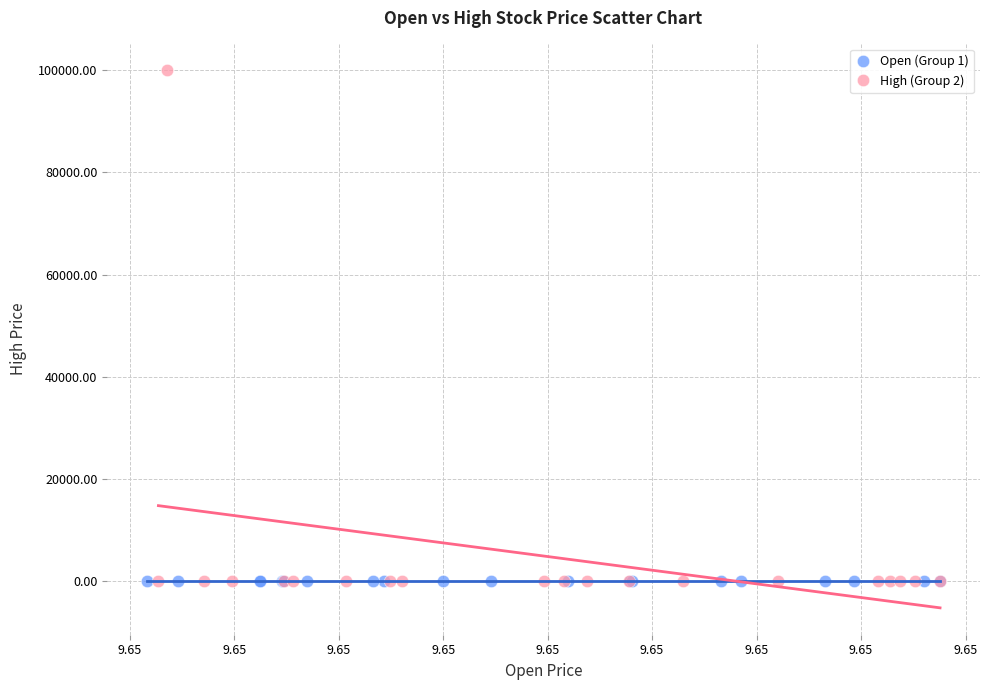

Which series contains the highest Y value?

High (Group 2)